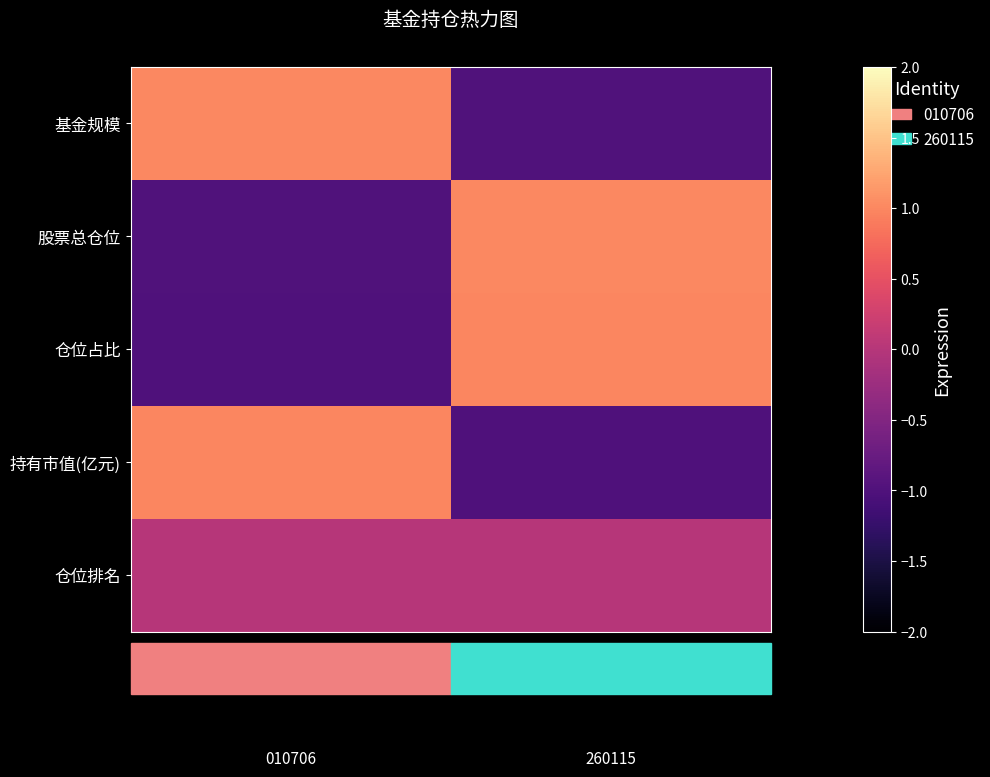

Reading left to right, what are all the values shown in this chart?

row_0: 1.0	-1.0
row_1: -1.0	1.0
row_2: -1.0	1.0
row_3: 1.0	-1.0
row_4: 0.0	0.0